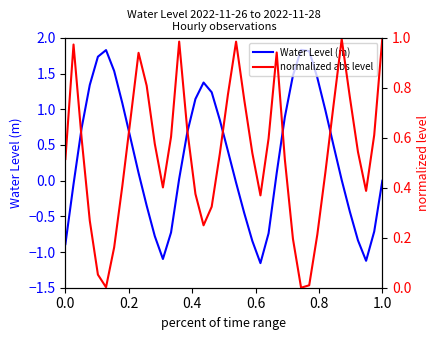

What are all the series names shown in the legend?

Water Level (m), normalized abs level